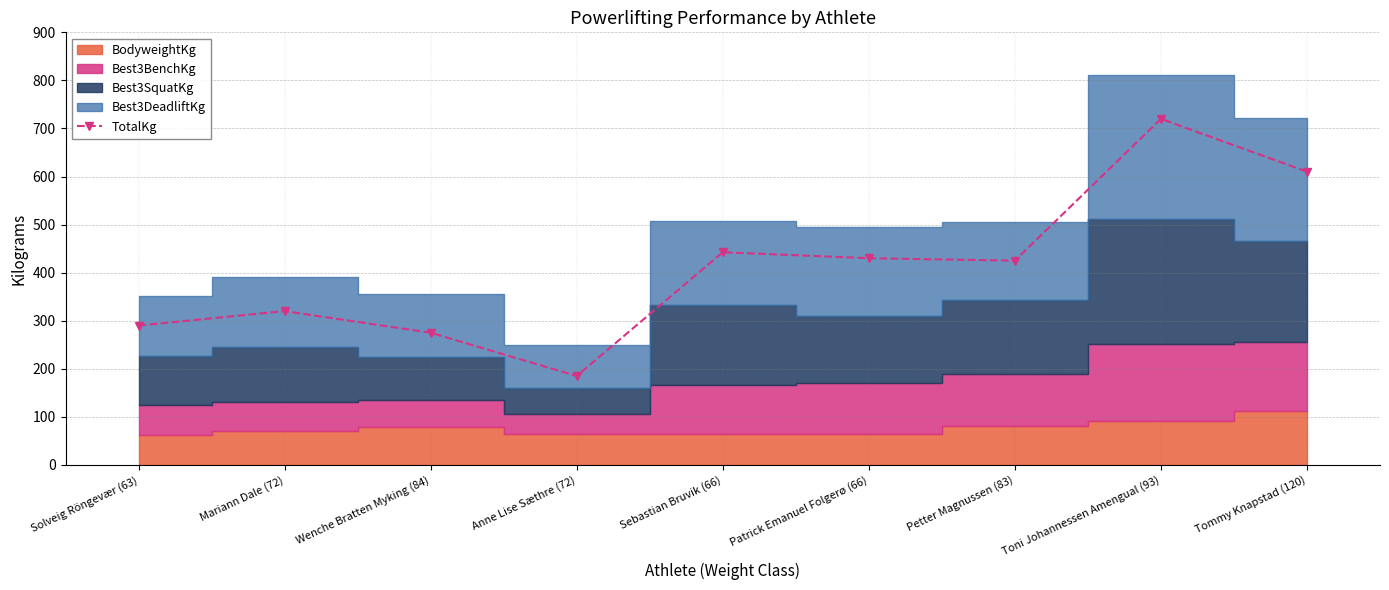

At which category does the data reach its first local peak?

Mariann Dale (72)